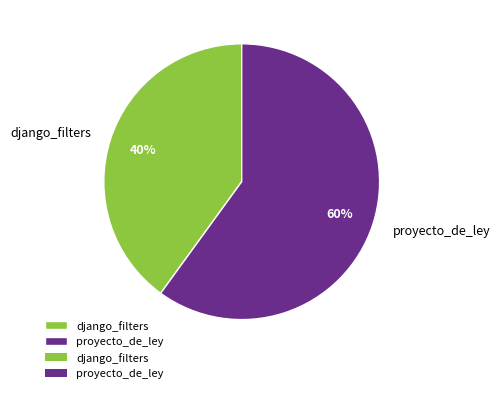

Which slice is the smallest?

django_filters